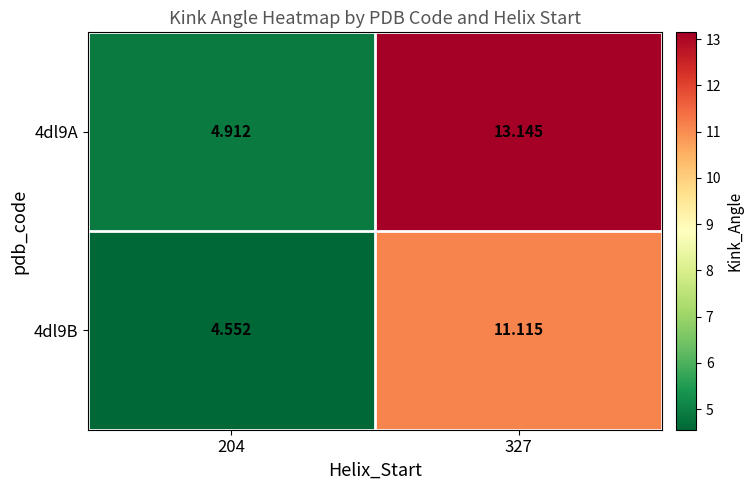

Reading left to right, what are all the values shown in this chart?

4dl9A: 204=4.9	327=13.1
4dl9B: 204=4.6	327=11.1